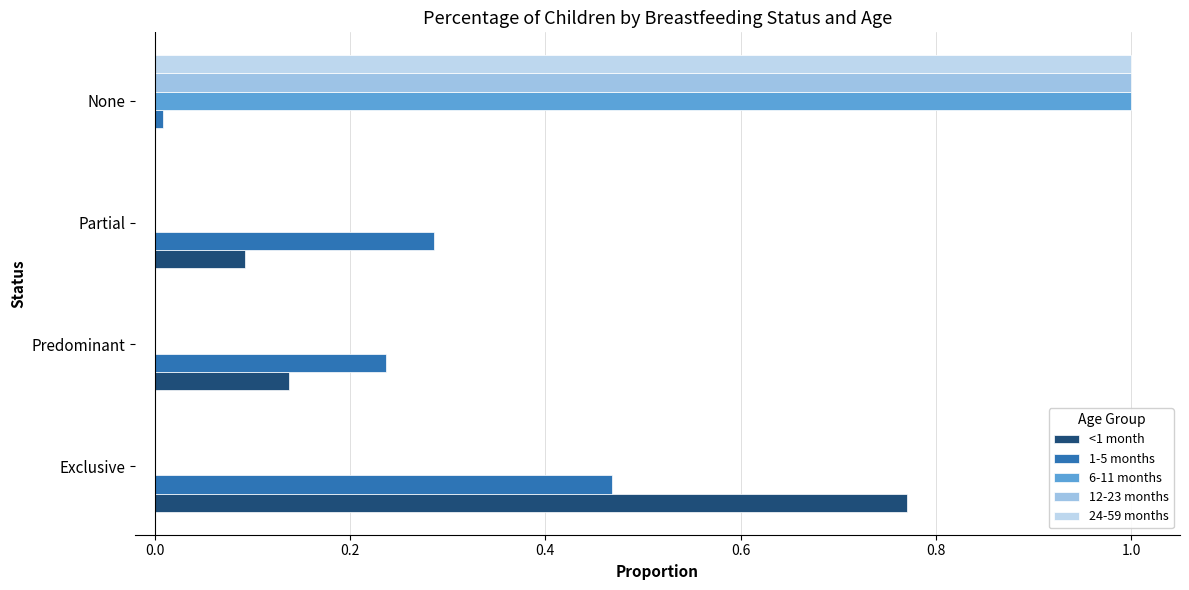

How many distinct data groups are displayed?

5